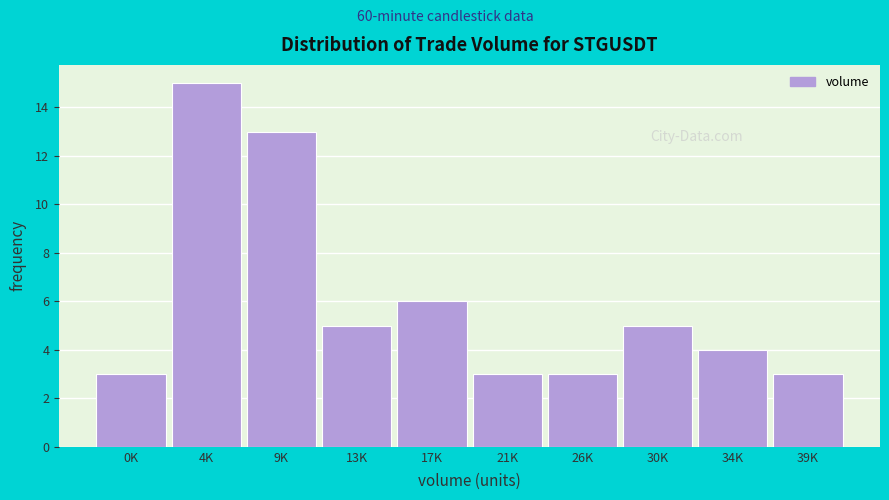

Reading left to right, list all the values displayed in this chart.

3	15	13	5	6	3	3	5	4	3